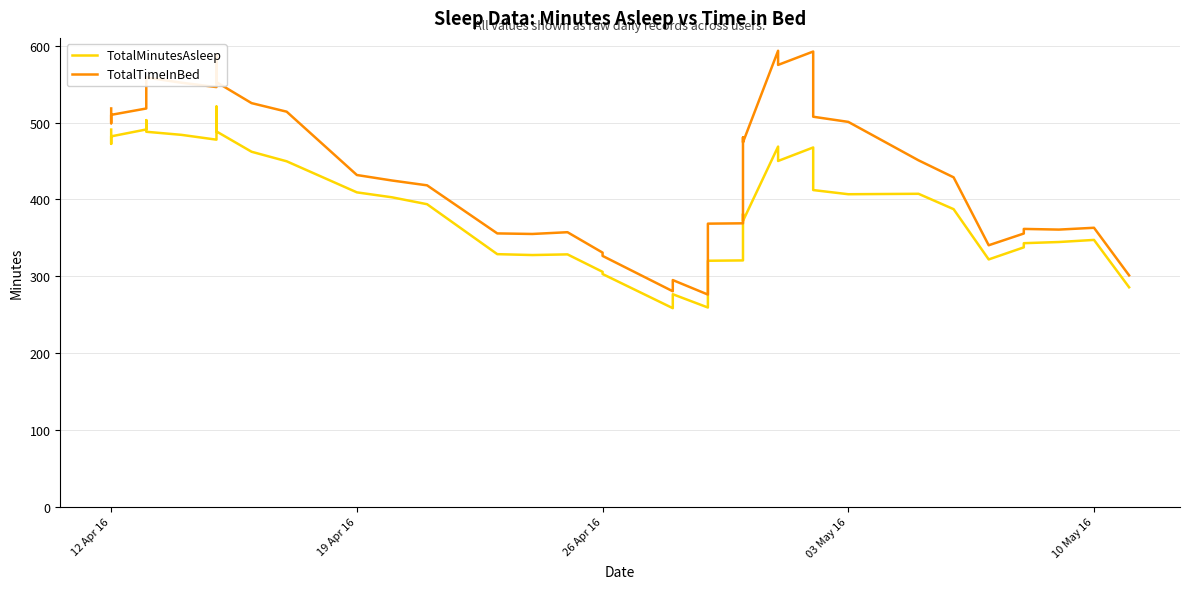

True or false: TotalTimeInBed and TotalMinutesAsleep cross at least once.

False